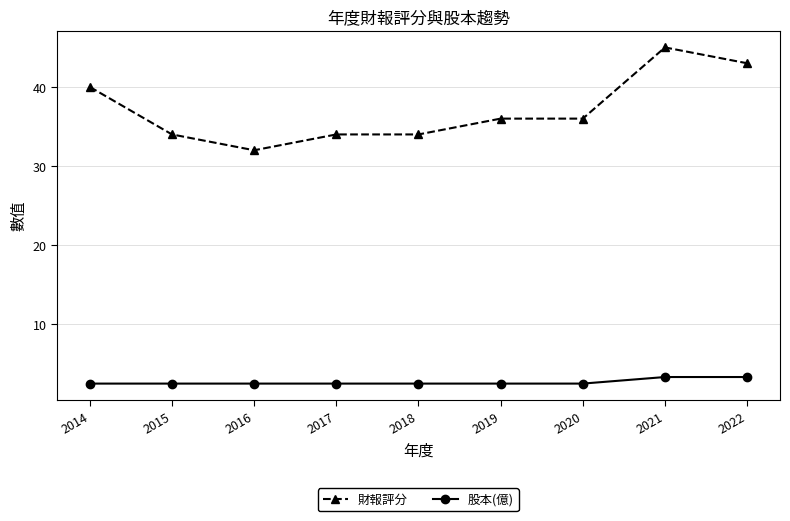

What is the difference between the highest and lowest values at 2014?

37.5